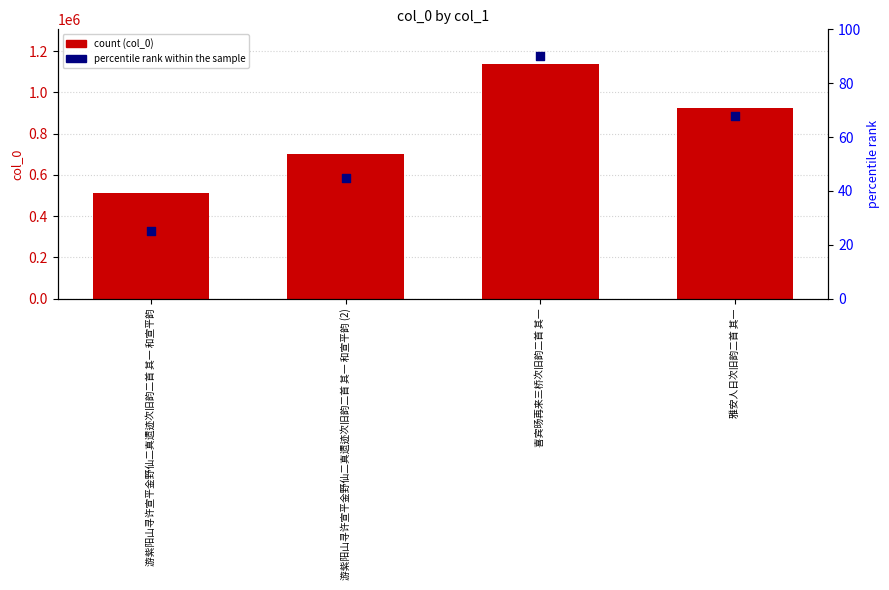

Which series has the largest Y range (max minus min)?

col_0